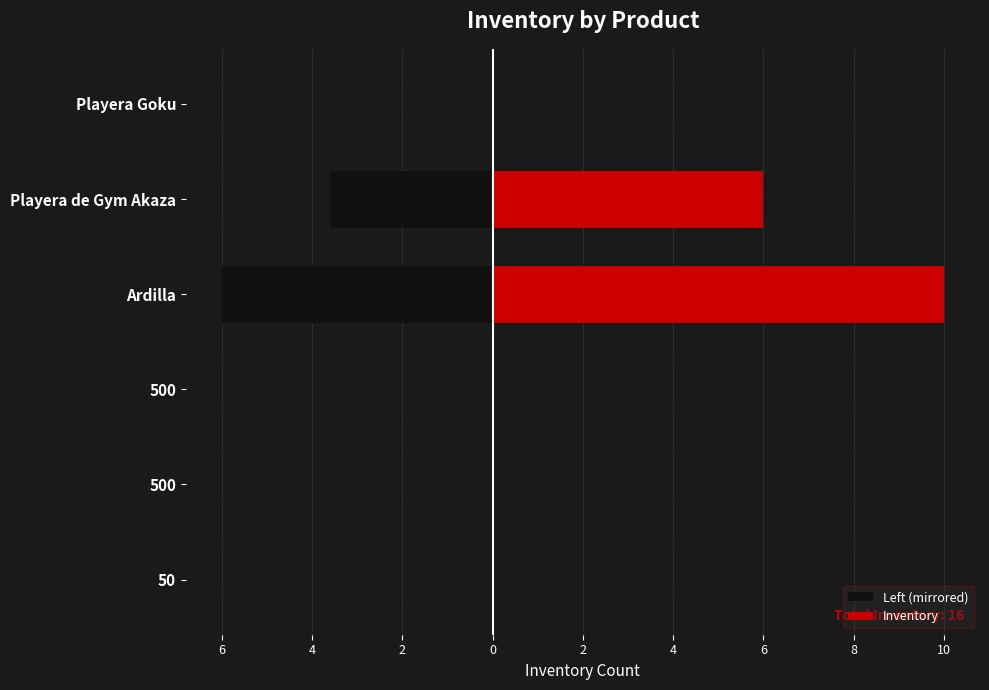

At how many categories does at least one series exceed 1?

2